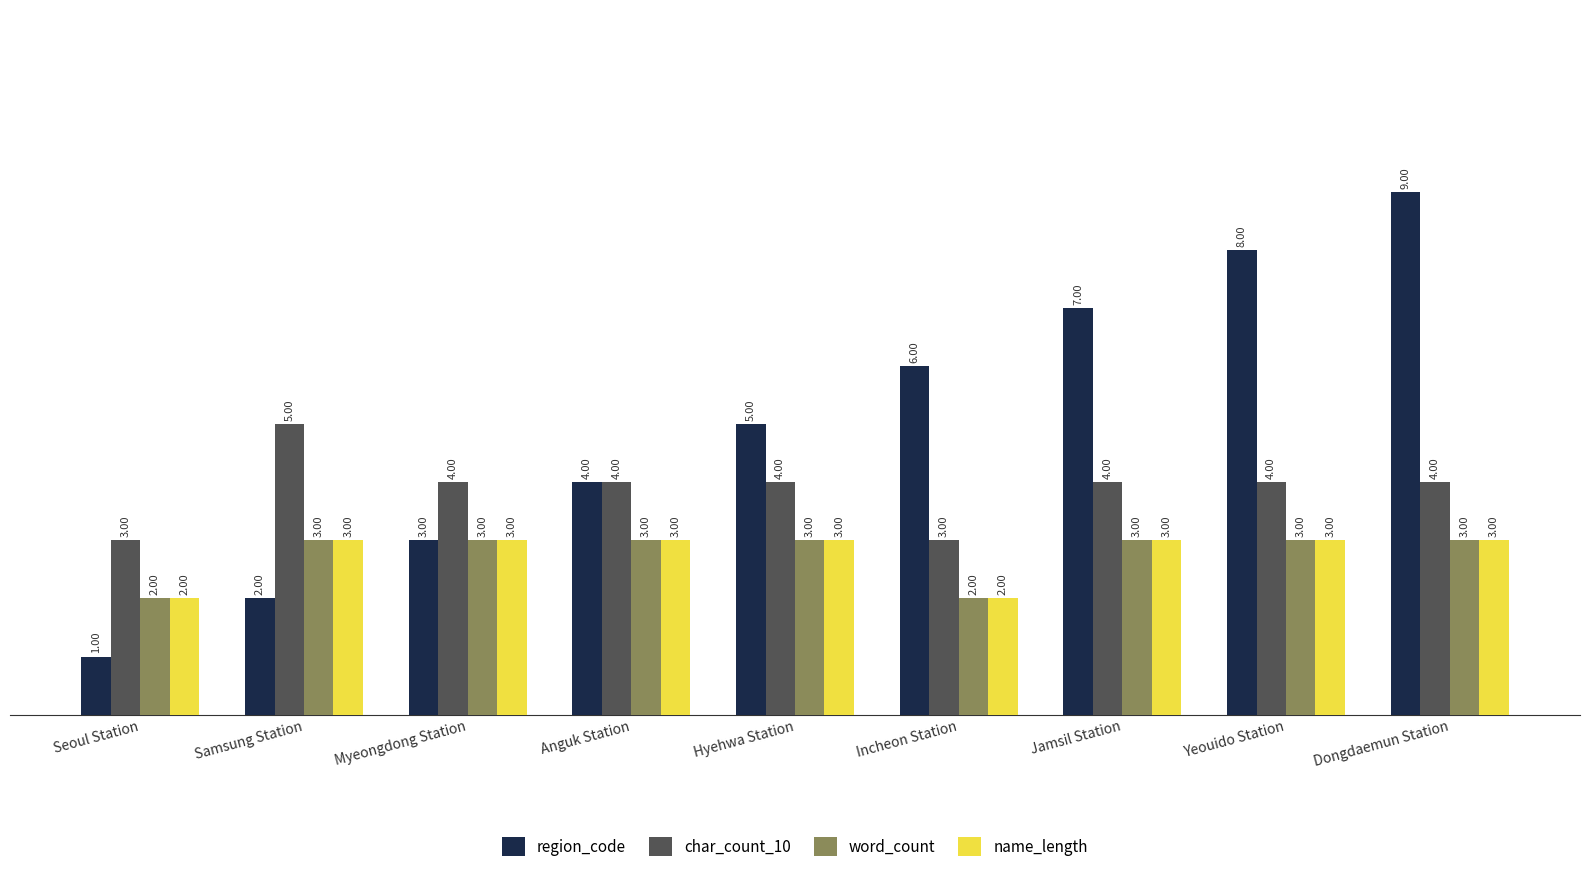

How many distinct data groups are displayed?

4